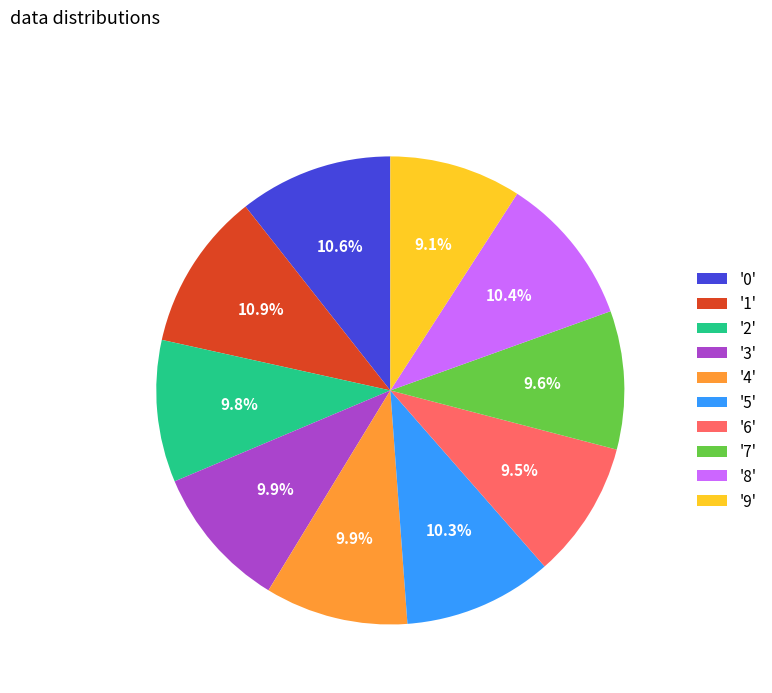

Is there a majority slice in this chart?

No